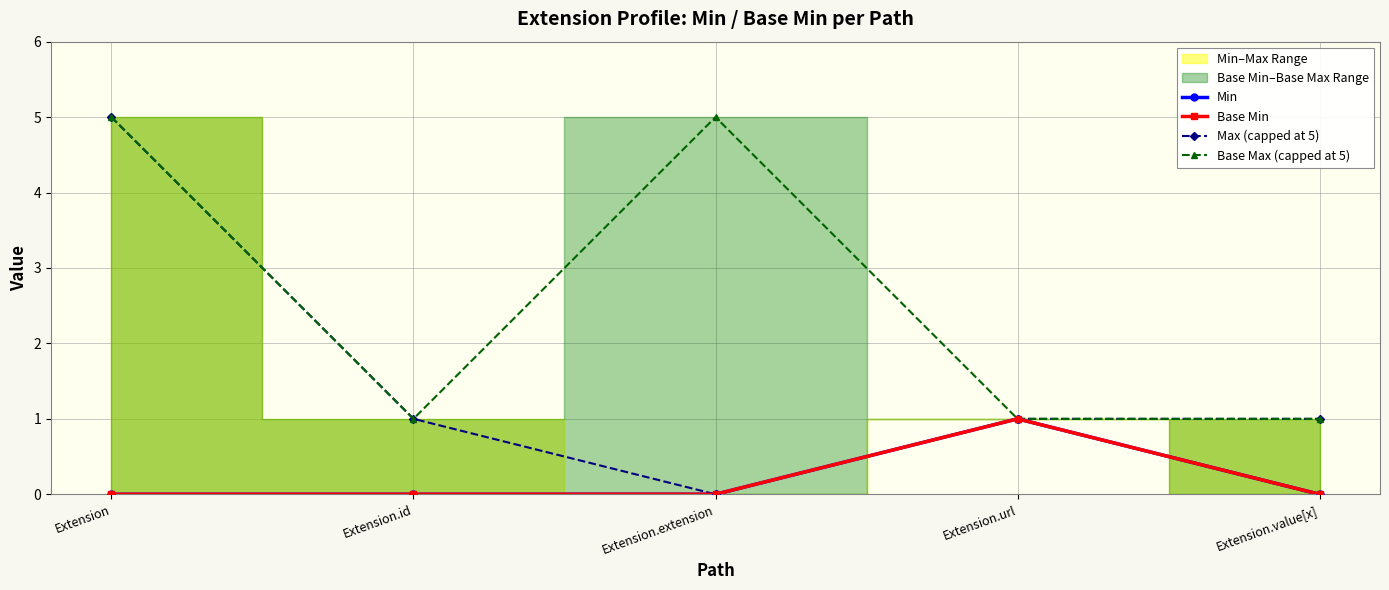

The value of Max (capped at 5) at Extension.id is 0. True or false?

False